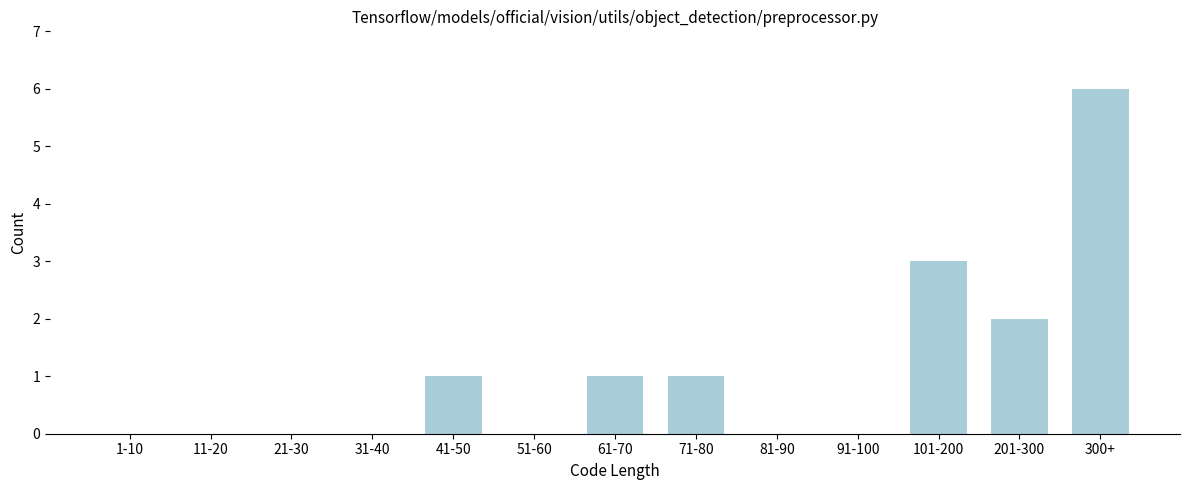

Reading left to right, extract all data points from this chart.

1-10=0	11-20=0	21-30=0	31-40=0	41-50=1	51-60=0	61-70=1	71-80=1	81-90=0	91-100=0	101-200=3	201-300=2	300+=6